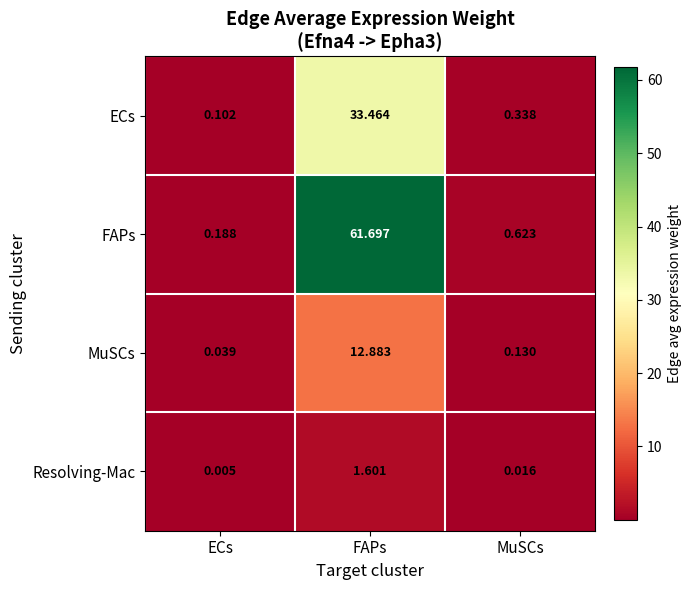

Which series has the largest range (max minus min)?

FAPs